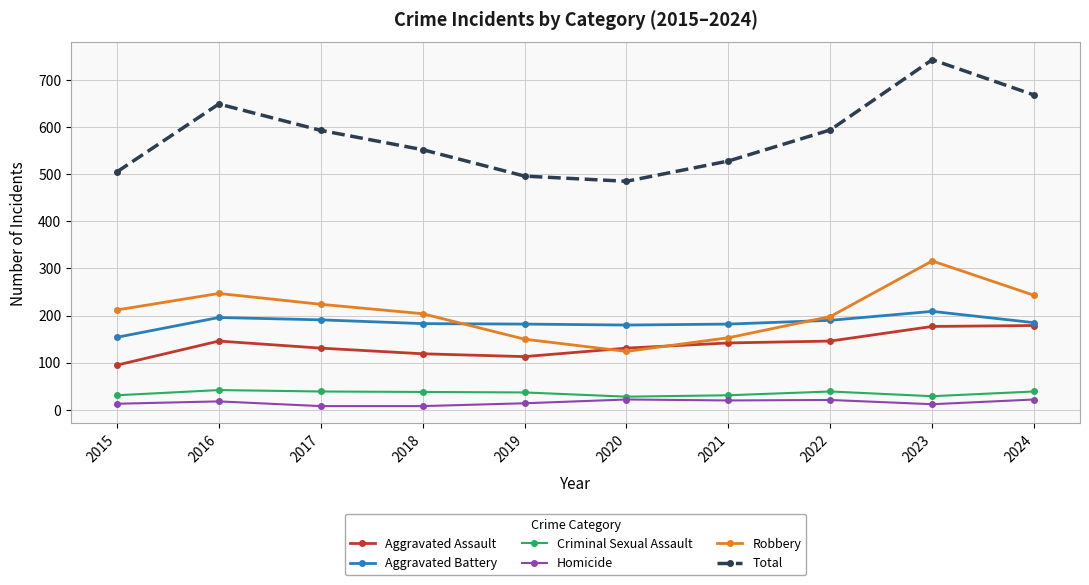

True or false: Robbery has more than 0 interior local peaks.

True